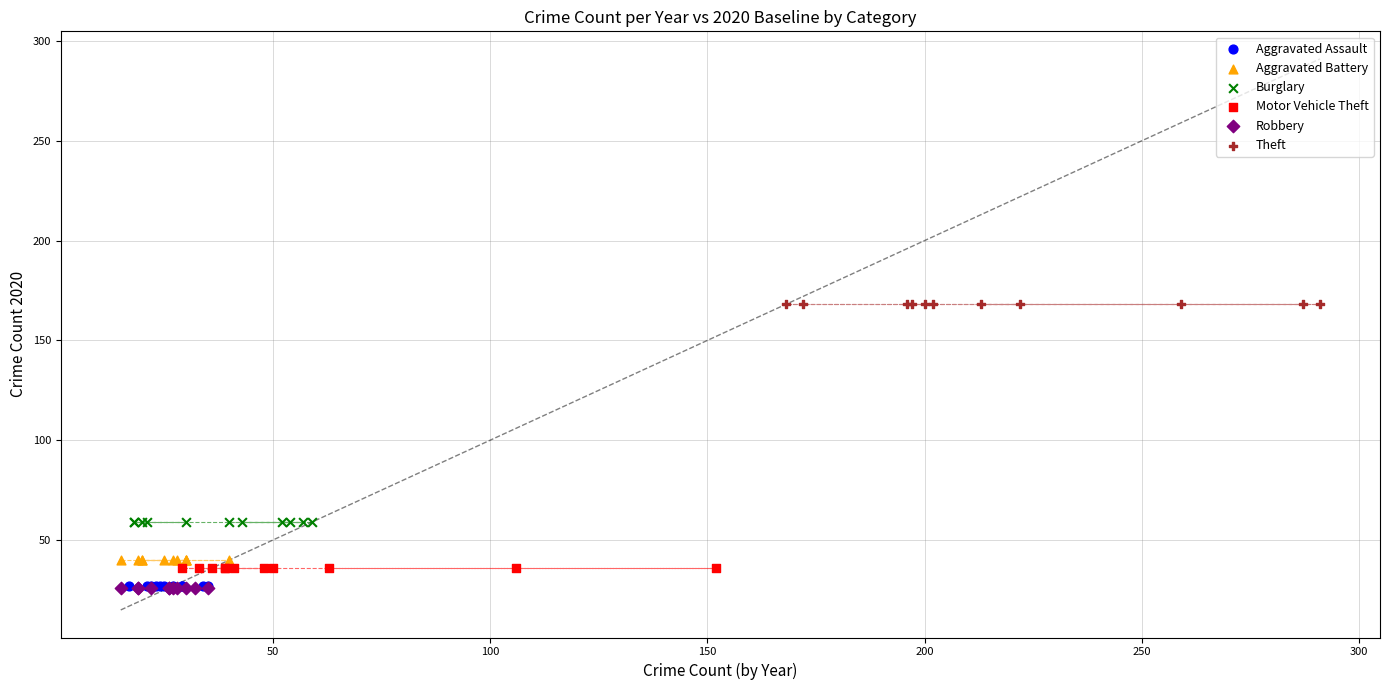

Which series reaches the maximum Y coordinate?

Theft